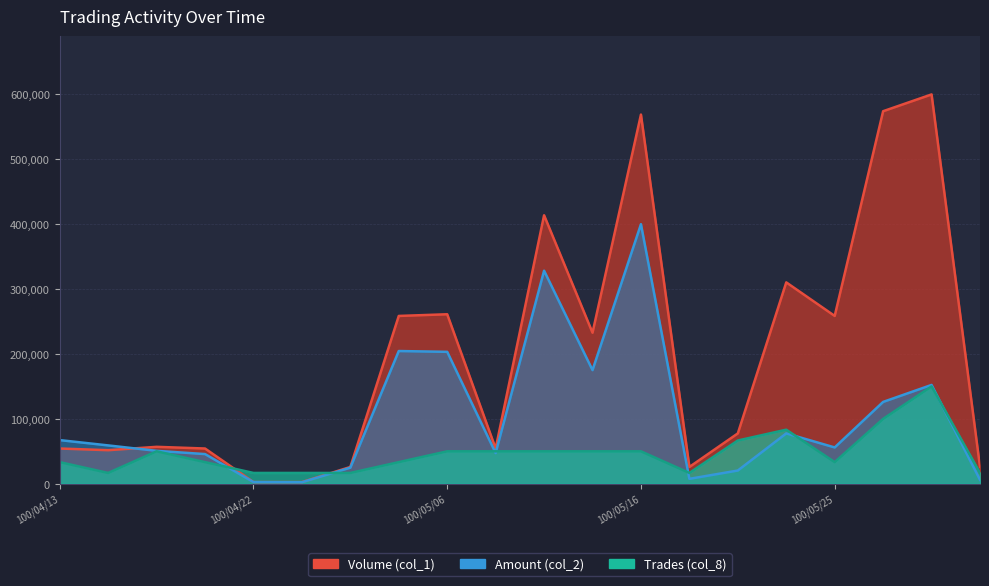

What is the greatest value displayed?

600000.0